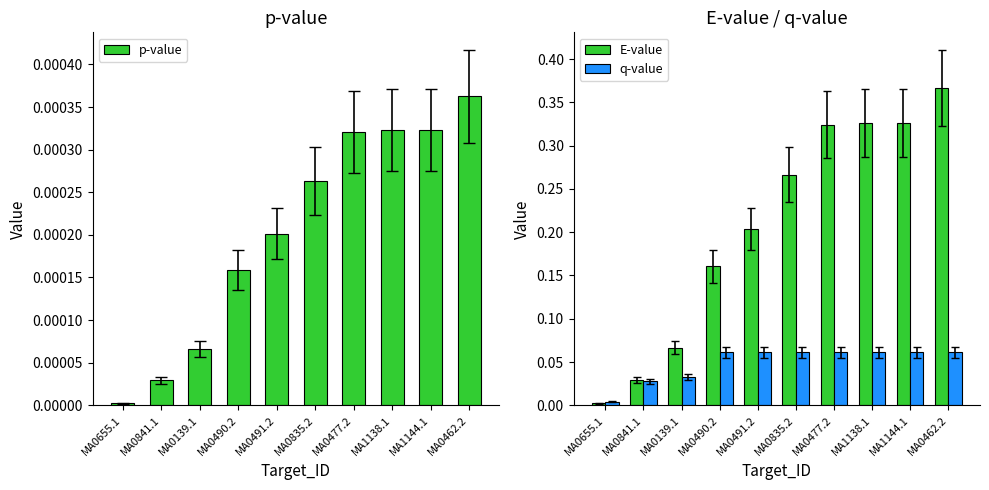

Reading left to right, what are all the values shown in this chart?

p-value: MA0655.1=0.0	MA0841.1=0.0	MA0139.1=0.0	MA0490.2=0.0	MA0491.2=0.0	MA0835.2=0.0	MA0477.2=0.0	MA1138.1=0.0	MA1144.1=0.0	MA0462.2=0.0
E-value: MA0655.1=0.0	MA0841.1=0.0	MA0139.1=0.1	MA0490.2=0.2	MA0491.2=0.2	MA0835.2=0.3	MA0477.2=0.3	MA1138.1=0.3	MA1144.1=0.3	MA0462.2=0.4
q-value: MA0655.1=0.0	MA0841.1=0.0	MA0139.1=0.0	MA0490.2=0.1	MA0491.2=0.1	MA0835.2=0.1	MA0477.2=0.1	MA1138.1=0.1	MA1144.1=0.1	MA0462.2=0.1